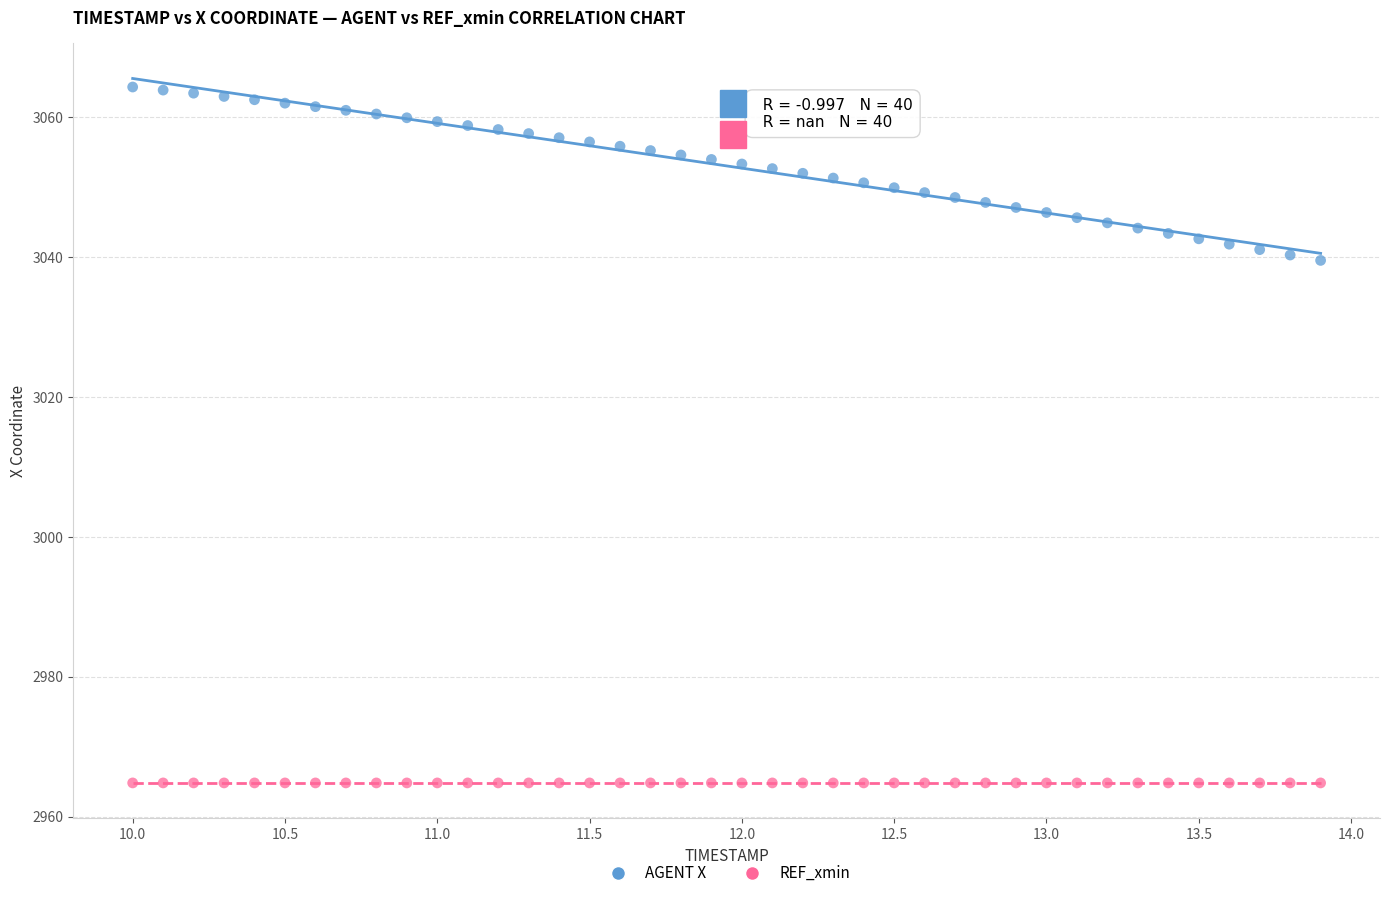

Which series contains the lowest Y value?

REF_xmin